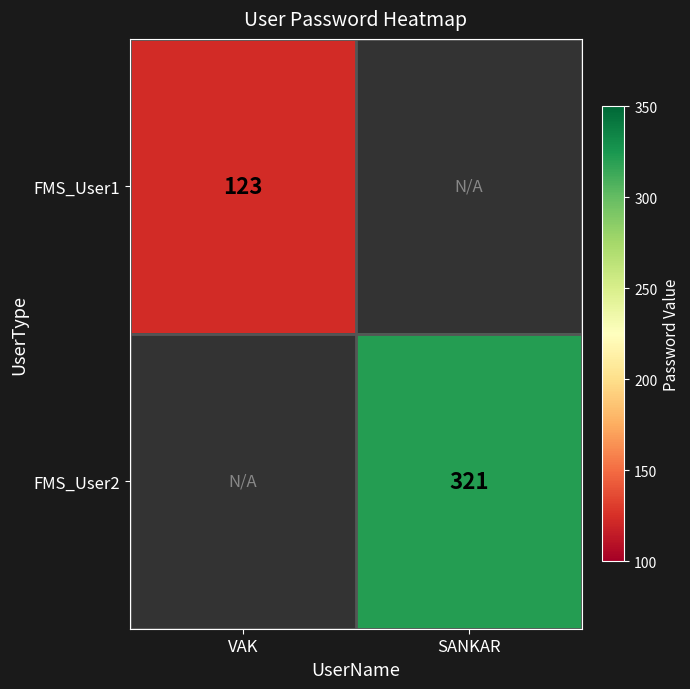

True or false: FMS_User2 has a value of 321 at SANKAR.

True